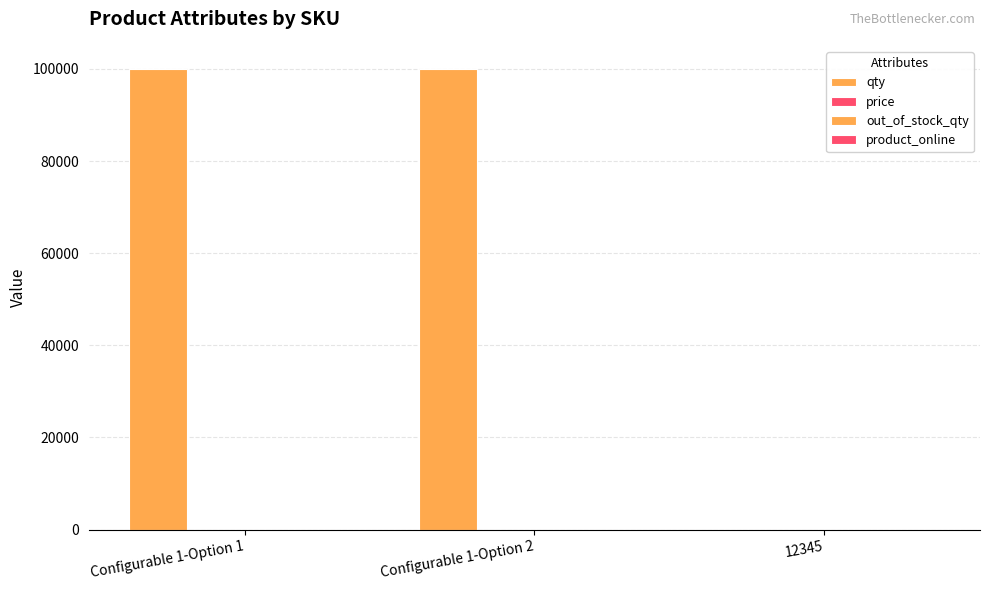

Which category has the lowest value across all series?

12345